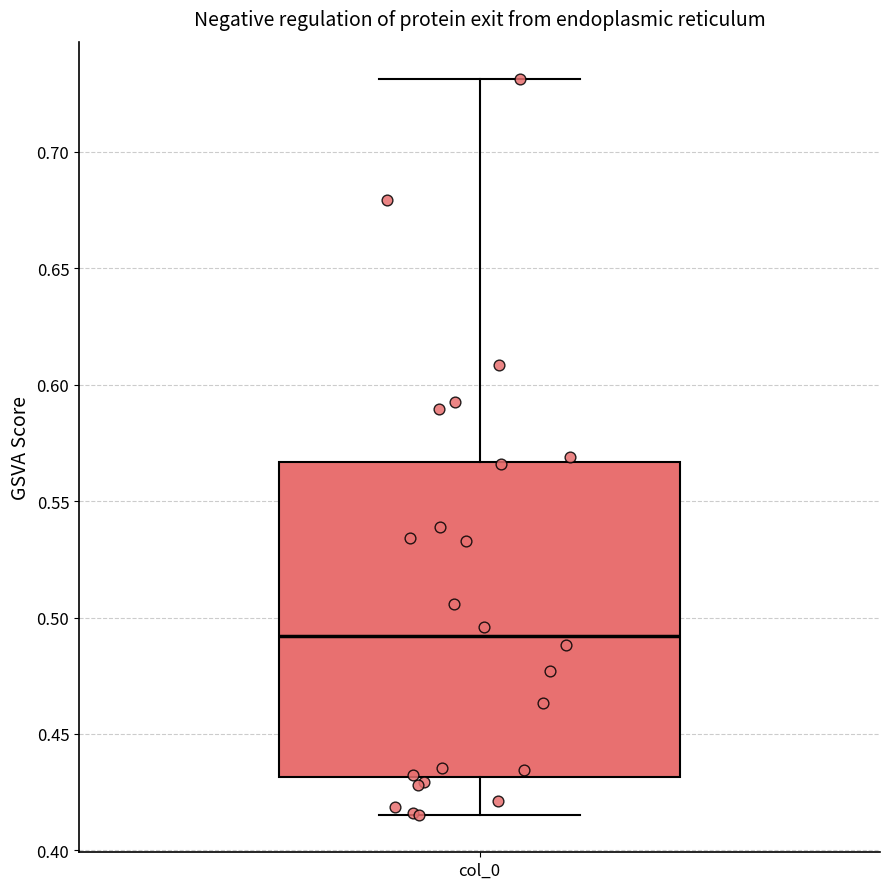

Transcribe this box plot: give where the median line is, the range the box spans, and where the two whiskers end, as read against the y-axis. The values are not printed on the chart, so give them approximately, as read against the axis.

median 0.490, box 0.430 to 0.565, whiskers 0.415 to 0.730